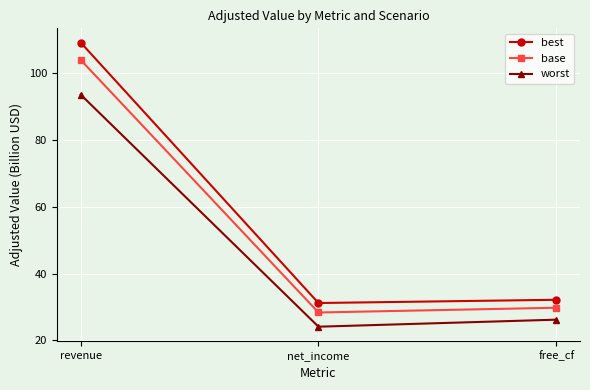

What is the average value of the base series?

54.0